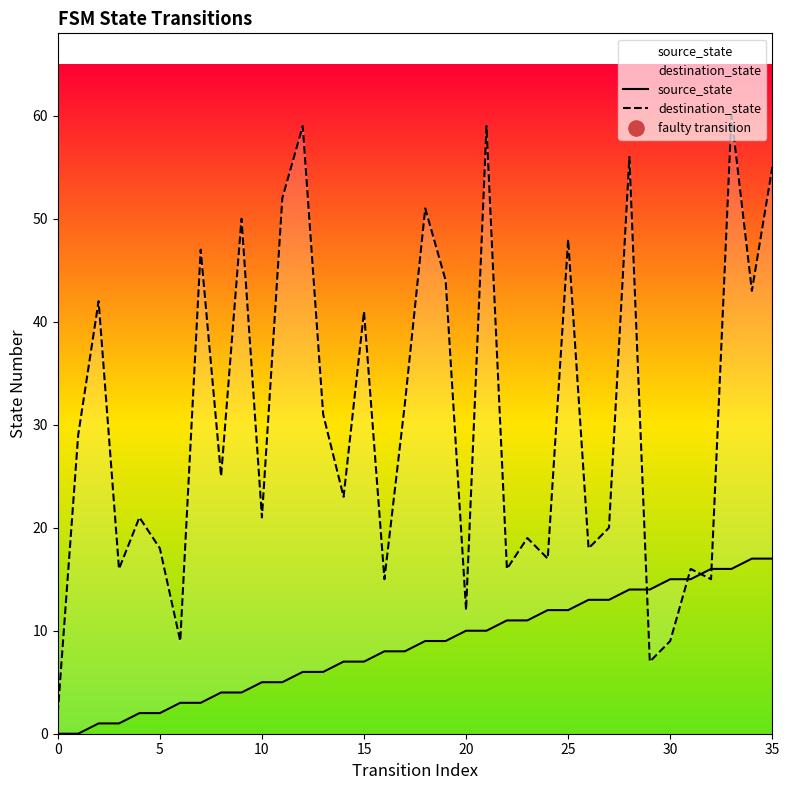

At which category is the sum across all series the highest?

33